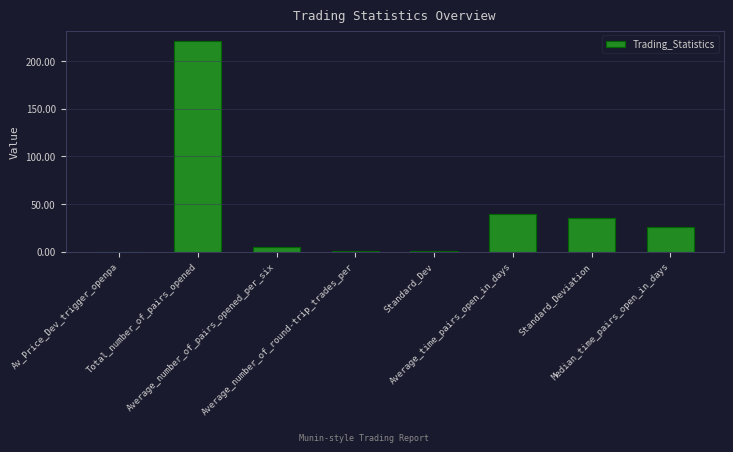

What is the greatest value displayed?

221.0